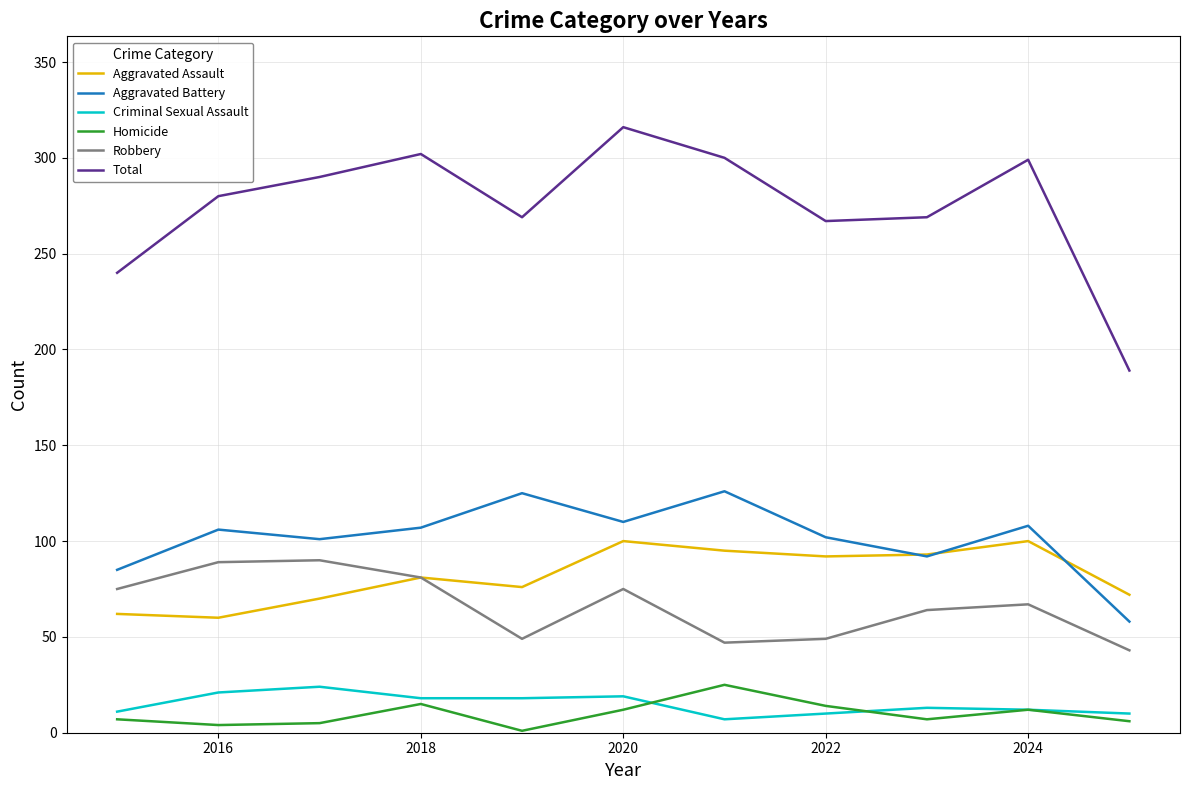

What is the maximum value for Homicide?

25